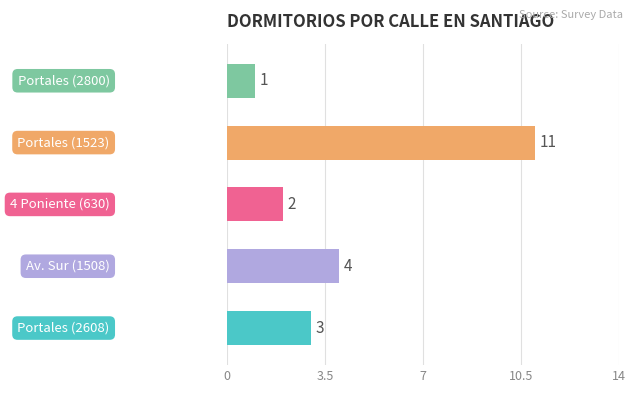

What is the difference between the maximum and minimum values?

10